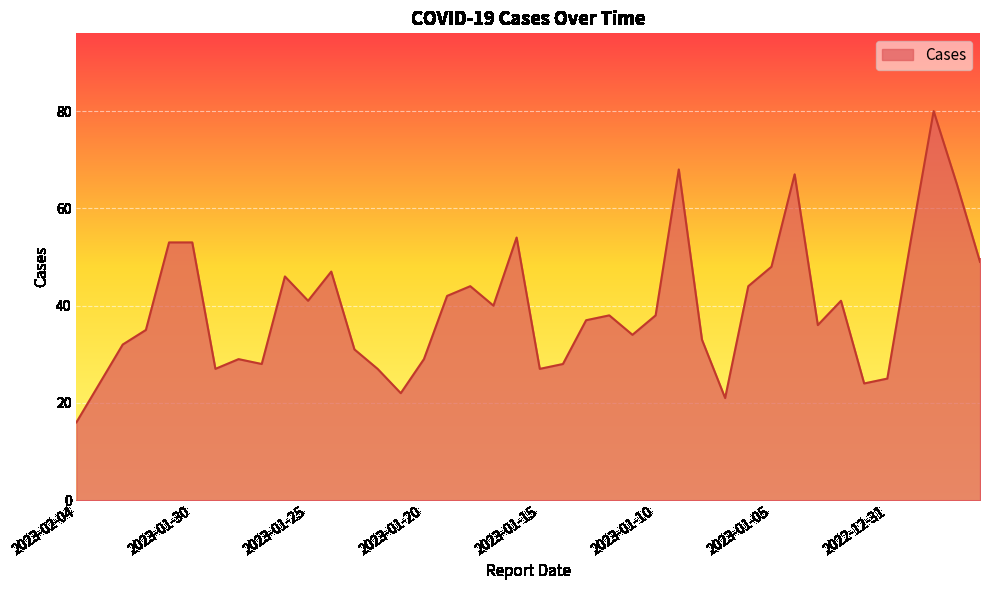

What is the minimum value shown in the chart?

16